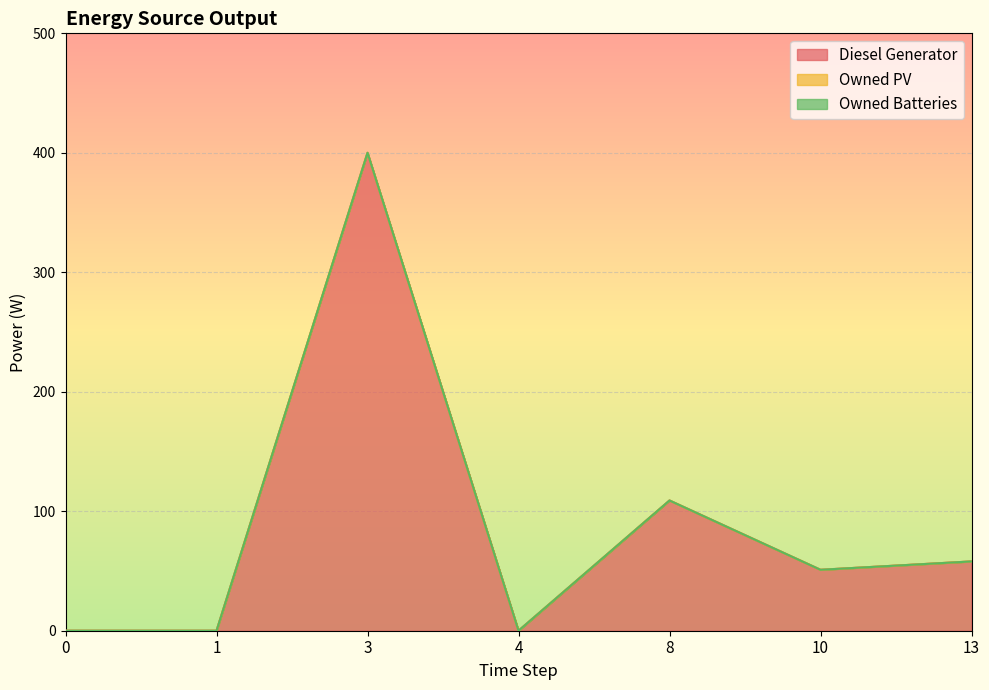

How many data points in Diesel Generator are less than 51?

3